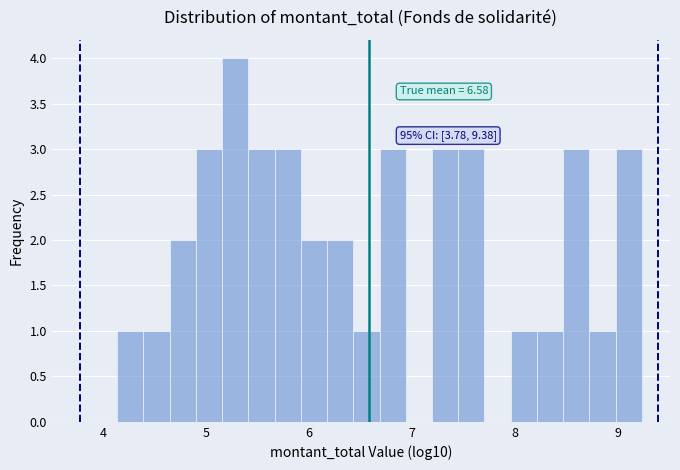

Read against the x-axis, roughly where is the centre of the tallest bar?

5.3